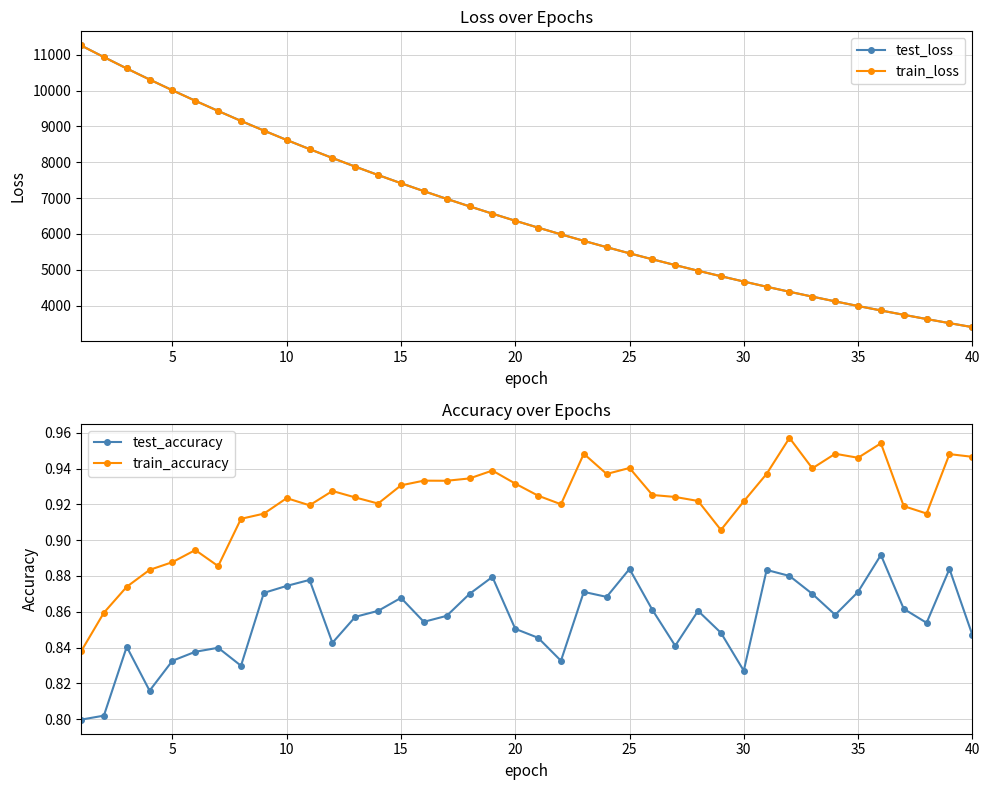

What is the lowest value of the test_loss series?

3400.3